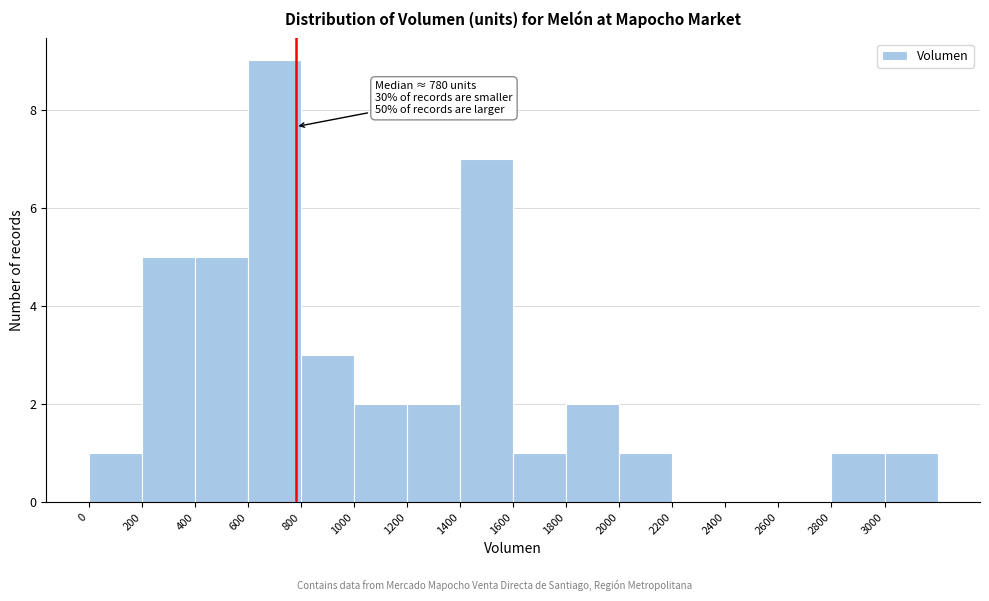

Over which range of the x-axis is the bar tallest?

600 to 800